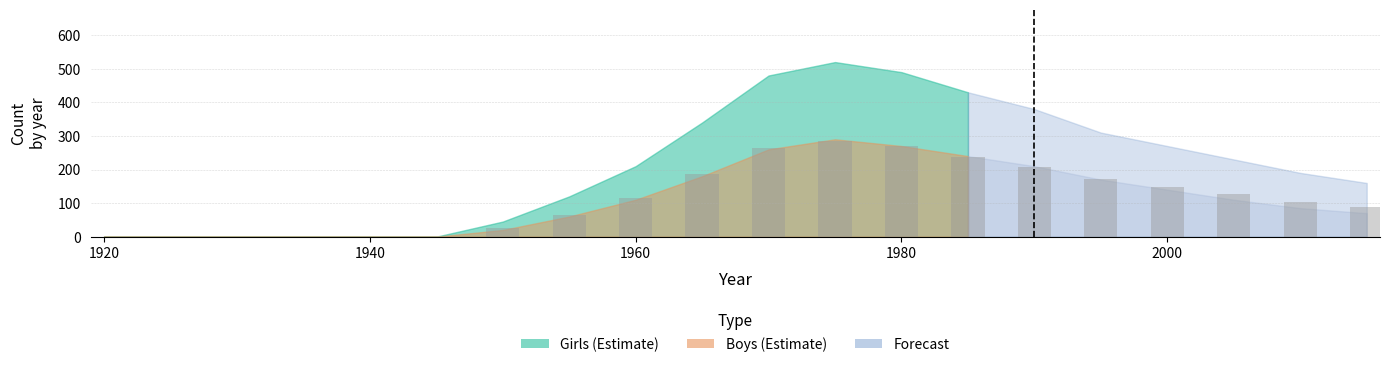

What is the maximum value shown in the chart?

286.0